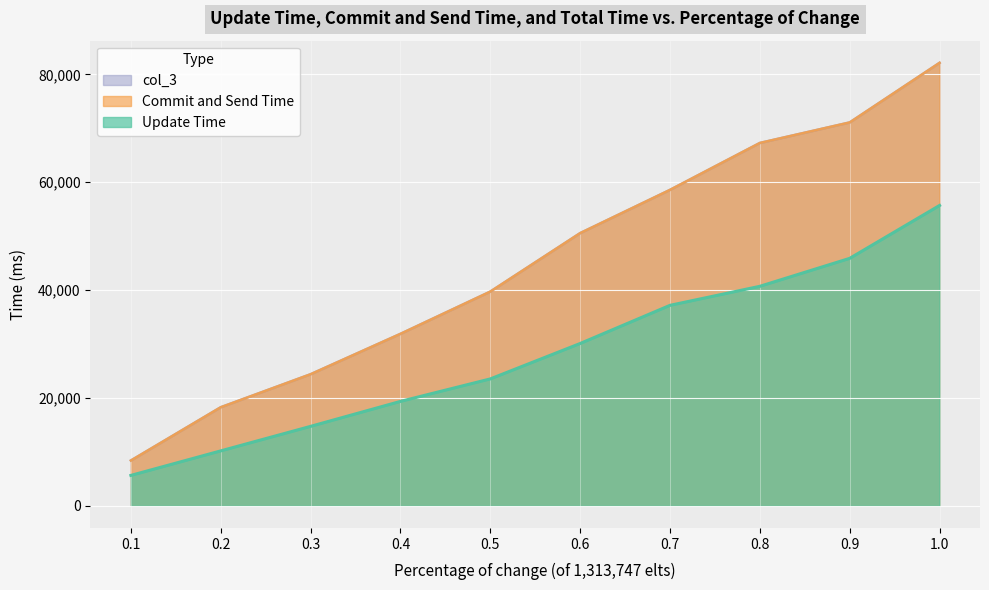

Count the number of data series in this chart.

3